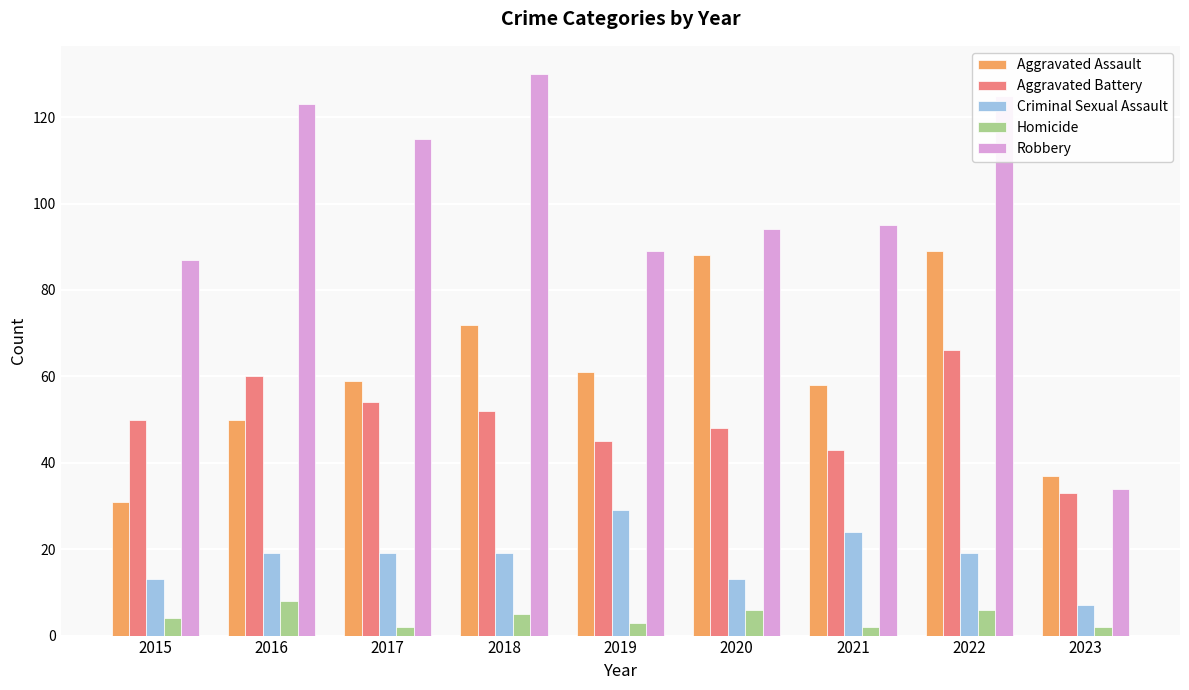

The value of Aggravated Battery at 2018 is 52. True or false?

True